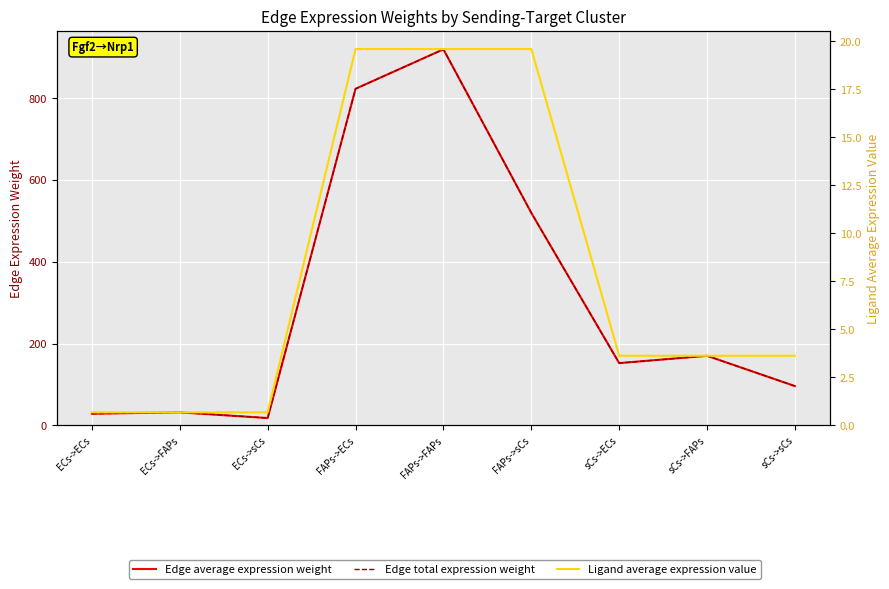

At which category is the sum across all series the highest?

FAPs->FAPs